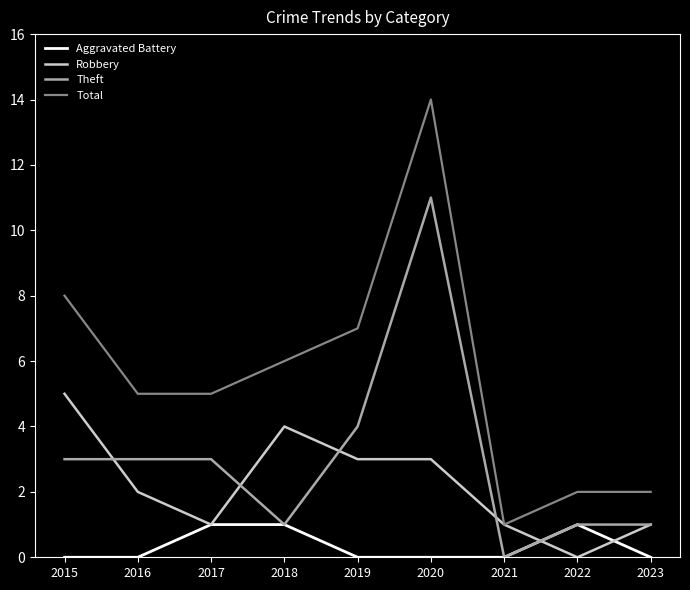

What is the spread (max minus min) of values at 2015?

8